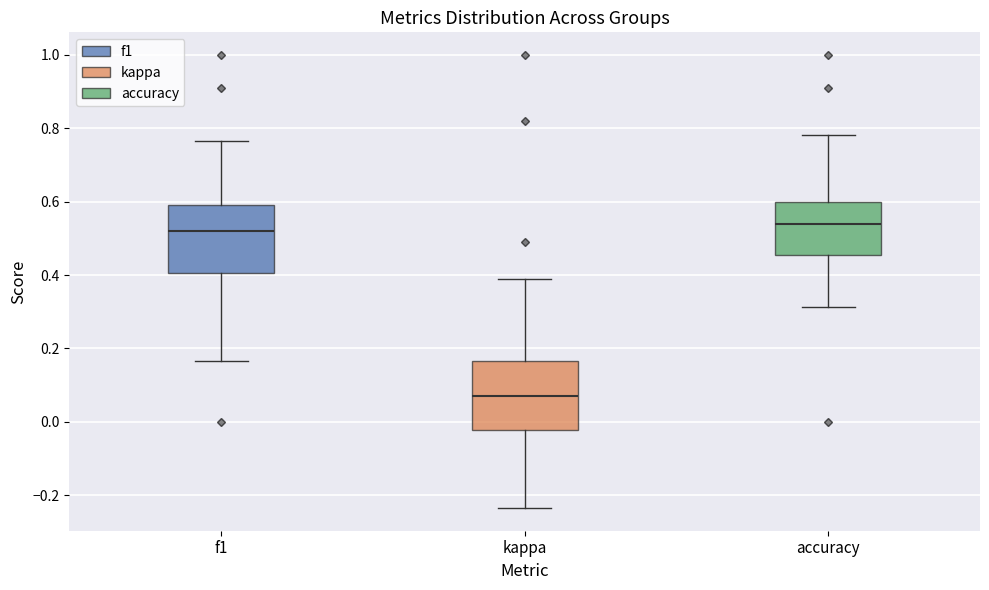

Reading left to right, transcribe this box plot: for each box, give where its median line is, the range the box spans, and where its two whiskers end, as read against the y-axis. The values are not printed on the chart, so give them approximately, as read against the axis.

f1: median 0.52, box 0.40 to 0.60, whiskers 0.16 to 0.76
kappa: median 0.08, box -0.02 to 0.16, whiskers -0.24 to 0.40
accuracy: median 0.54, box 0.46 to 0.60, whiskers 0.32 to 0.78